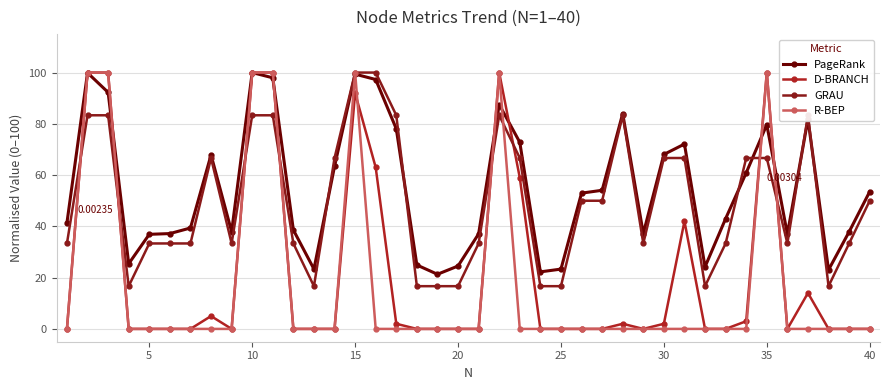

How many lines are shown in the chart?

4